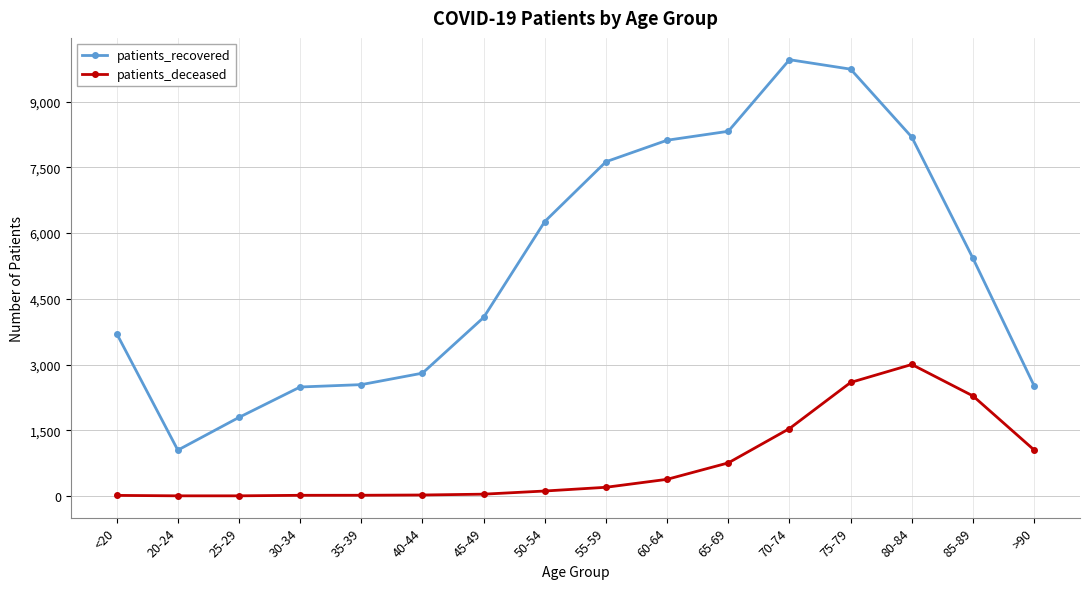

What value does the patients_deceased series have at 30-34?

15